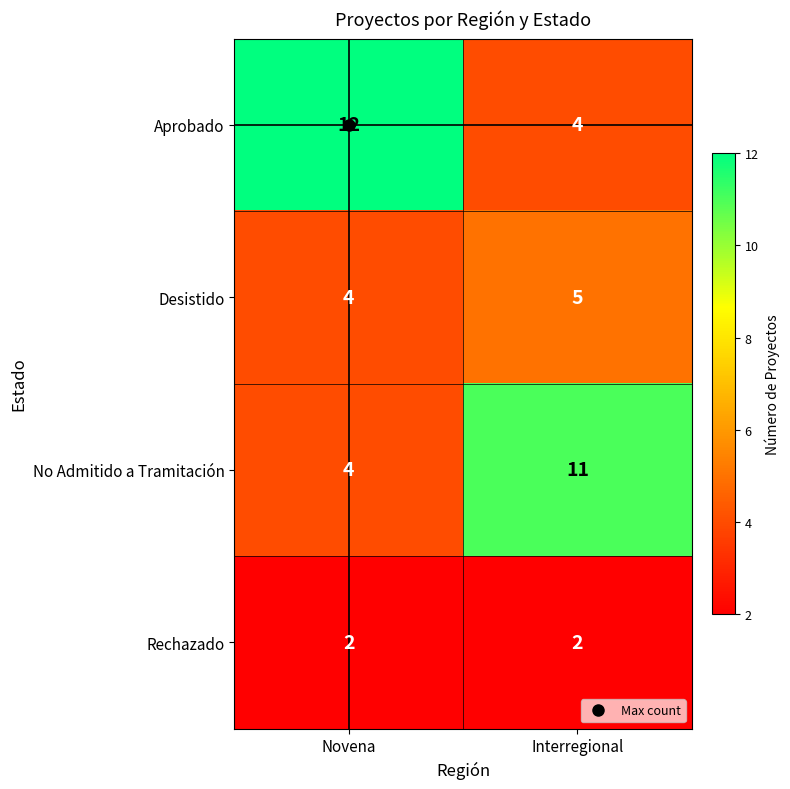

What is the sum of all Rechazado values?

4